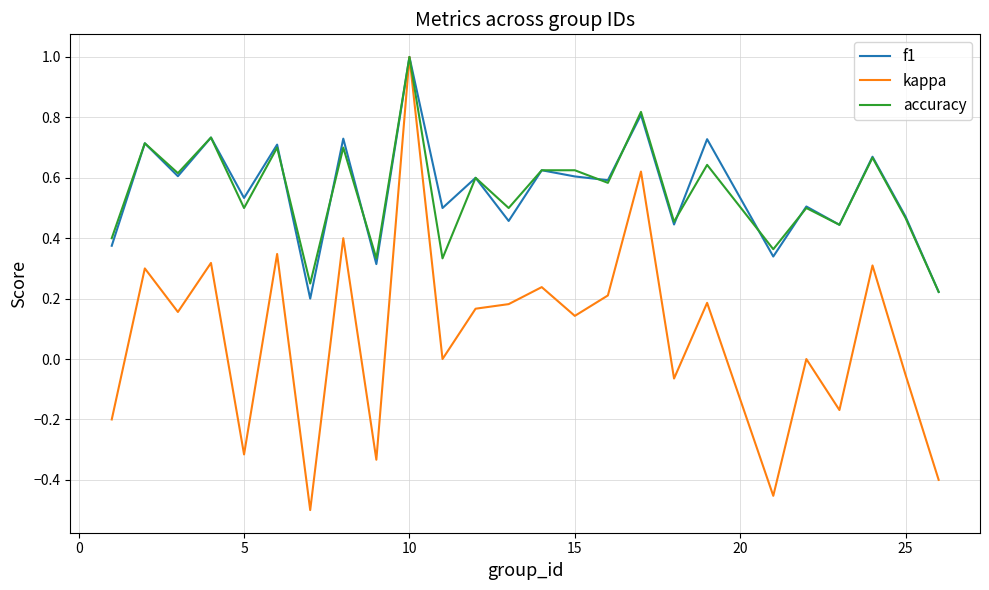

Which series has the widest spread of values?

kappa